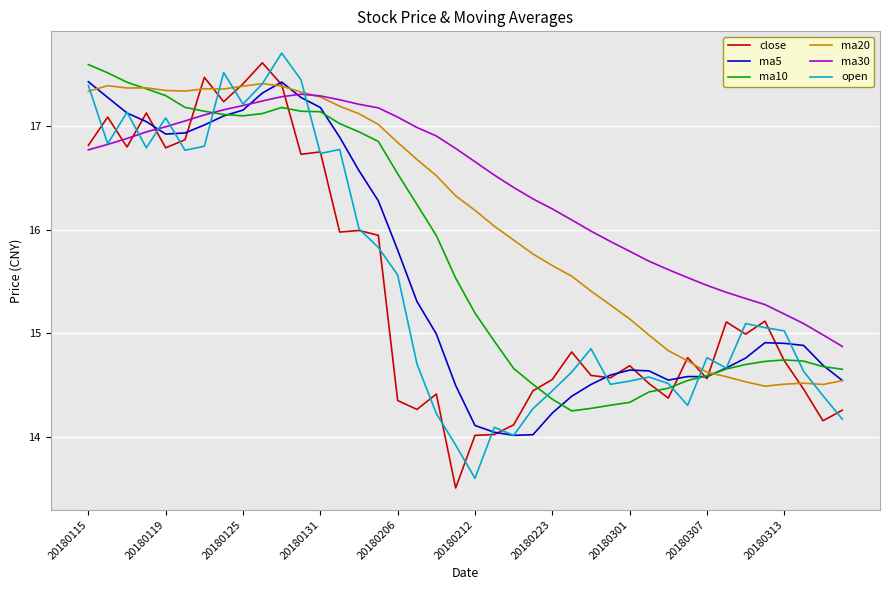

What is the highest value of the ma30 series?

17.3